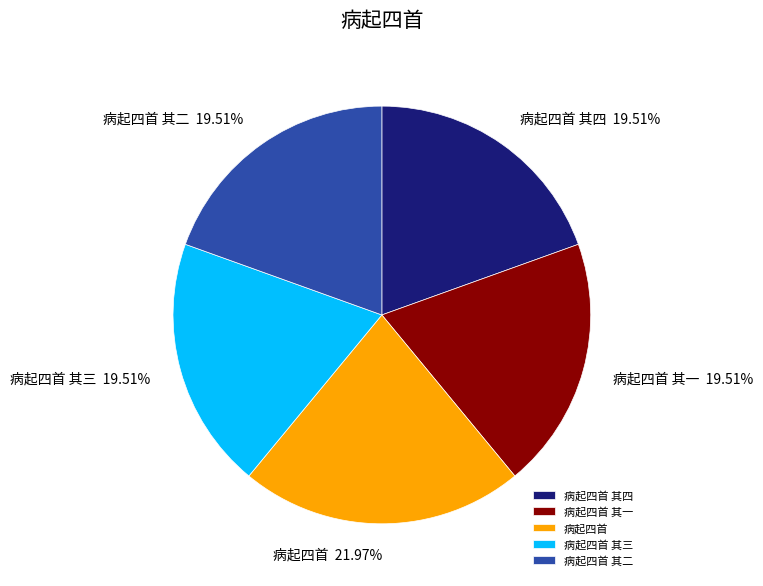

Is there any slice that represents more than half of the pie?

No